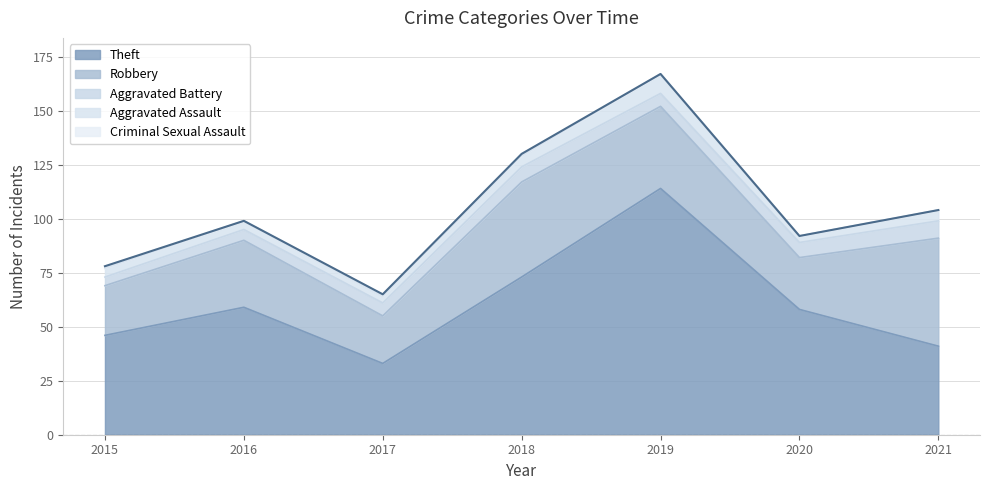

Between 2016 and 2019, which series saw the biggest shift?

Theft